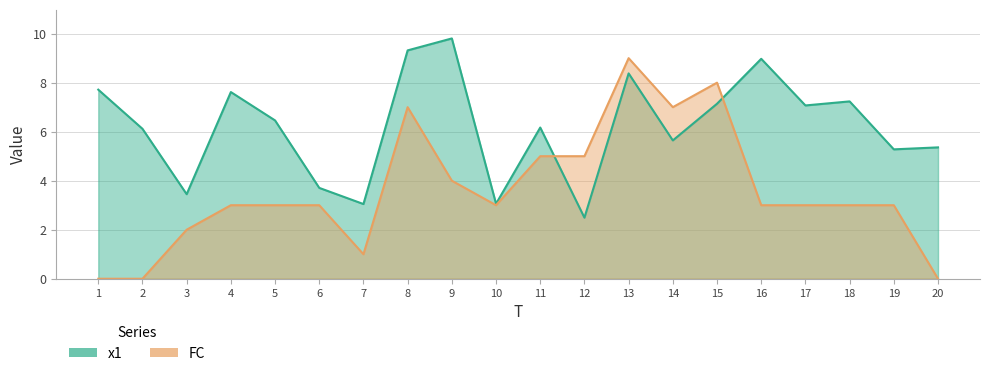

Between 13 and 16, which series saw the biggest shift?

FC